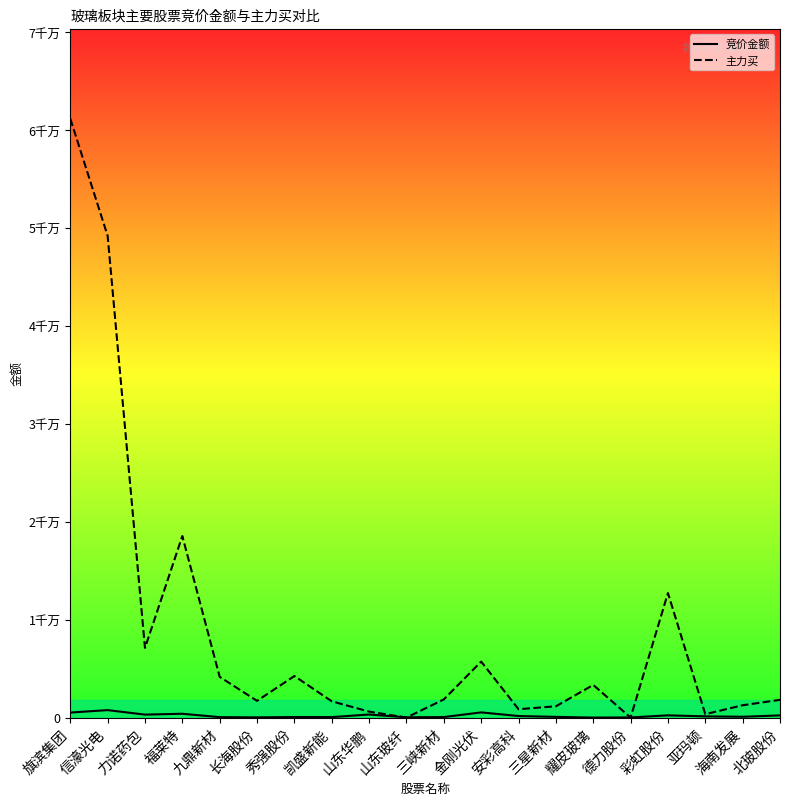

Where does the 主力买 series first go above 1852736?

旗滨集团